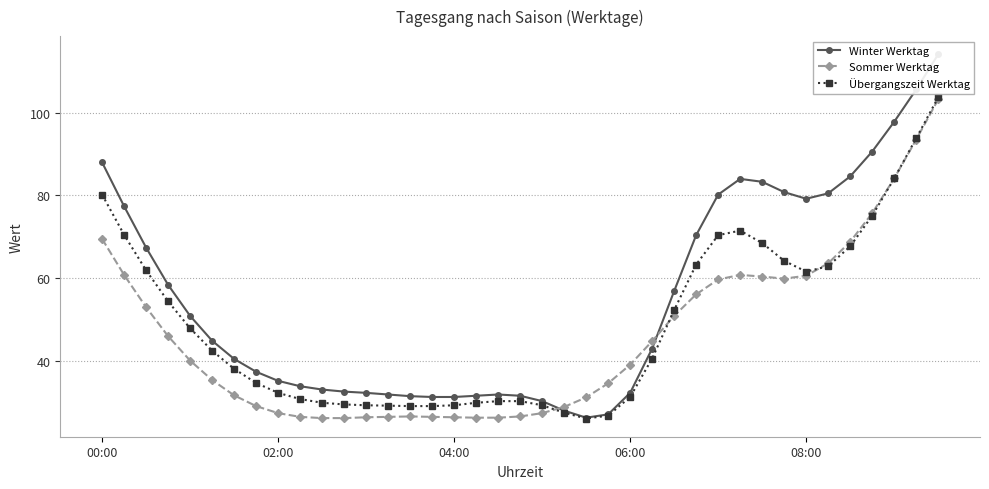

True or false: Übergangszeit Werktag has more than 0 interior local peaks.

True